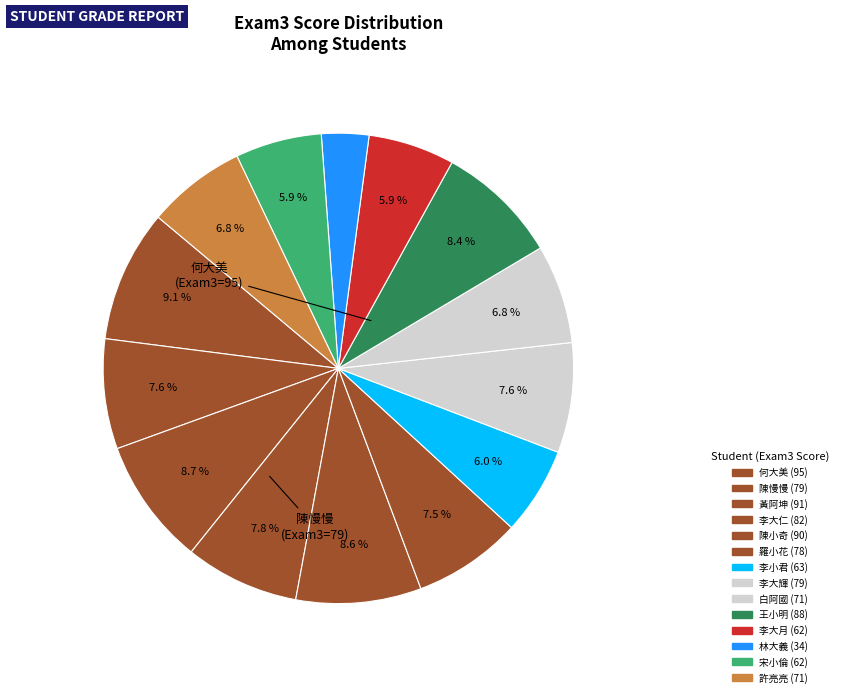

Approximately how many times larger is the value at 李大輝 compared to 王小明?

0.9